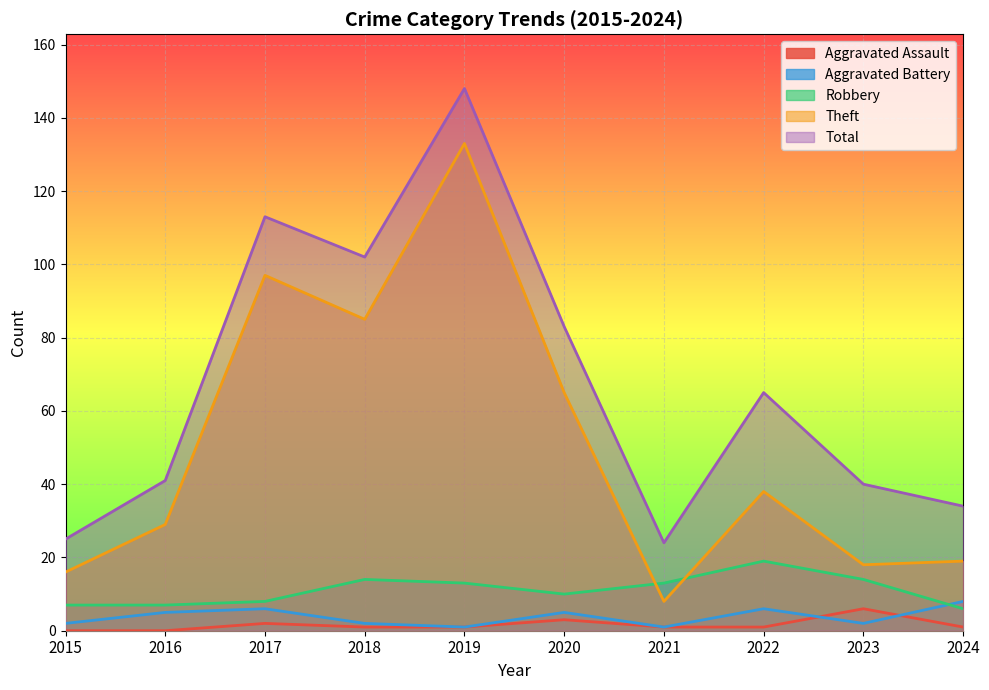

At which category is the sum across all series the highest?

2019